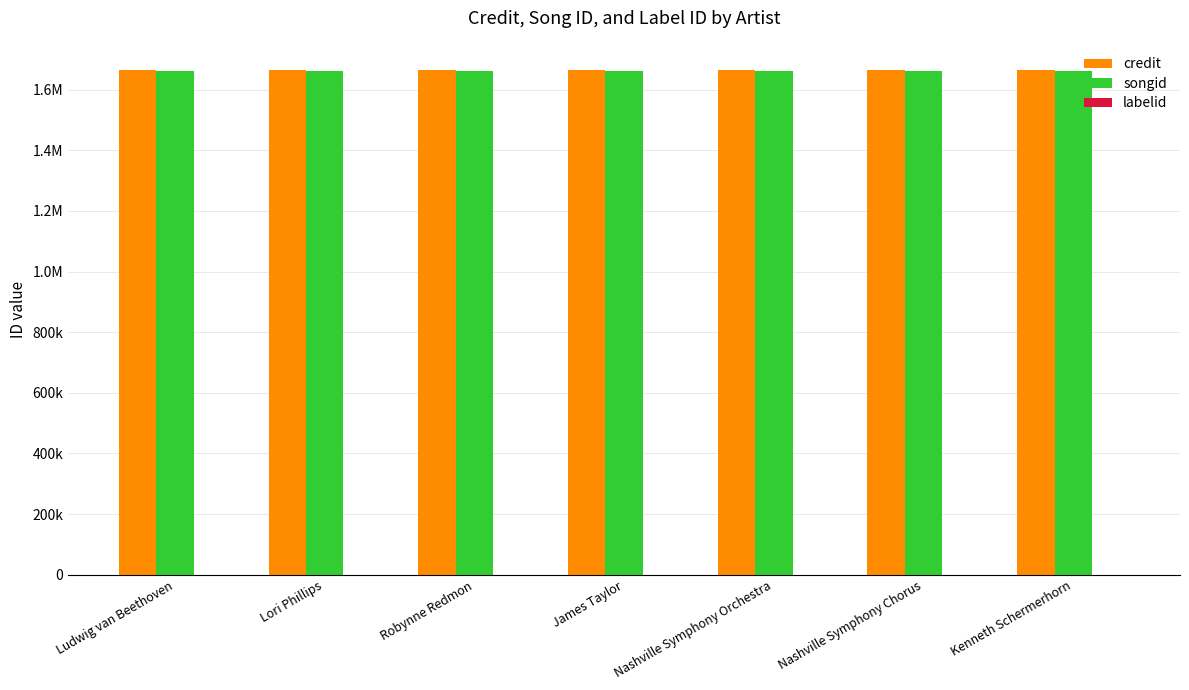

Reading left to right, extract all data points from this chart.

credit: Ludwig van Beethoven=1664610	Lori Phillips=1664610	Robynne Redmon=1664610	James Taylor=1664610	Nashville Symphony Orchestra=1664610	Nashville Symphony Chorus=1664610	Kenneth Schermerhorn=1664610
songid: Ludwig van Beethoven=1663087	Lori Phillips=1663087	Robynne Redmon=1663087	James Taylor=1663087	Nashville Symphony Orchestra=1663087	Nashville Symphony Chorus=1663087	Kenneth Schermerhorn=1663087
labelid: Ludwig van Beethoven=198	Lori Phillips=198	Robynne Redmon=198	James Taylor=198	Nashville Symphony Orchestra=198	Nashville Symphony Chorus=198	Kenneth Schermerhorn=198